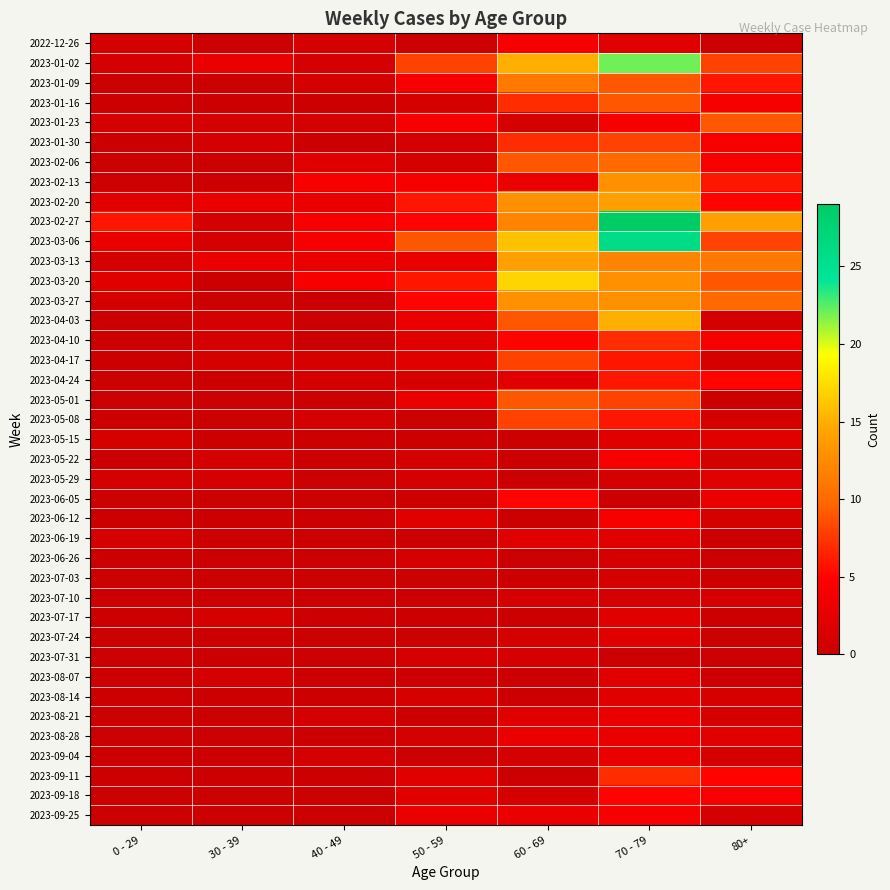

At 30 - 39, list the series in order from largest to smallest.

2023-01-02, 2023-02-20, 2023-03-13, 2023-01-23, 2023-01-30, 2023-02-27, 2023-03-06, 2023-04-03, 2023-04-10, 2023-04-17, 2023-05-22, 2023-05-29, 2023-07-17, 2023-08-07, 2022-12-26, 2023-01-09, 2023-01-16, 2023-02-06, 2023-02-13, 2023-03-20, 2023-03-27, 2023-04-24, 2023-05-01, 2023-05-08, 2023-05-15, 2023-06-05, 2023-06-12, 2023-06-19, 2023-06-26, 2023-07-03, 2023-07-10, 2023-07-24, 2023-07-31, 2023-08-14, 2023-08-21, 2023-08-28, 2023-09-04, 2023-09-11, 2023-09-18, 2023-09-25